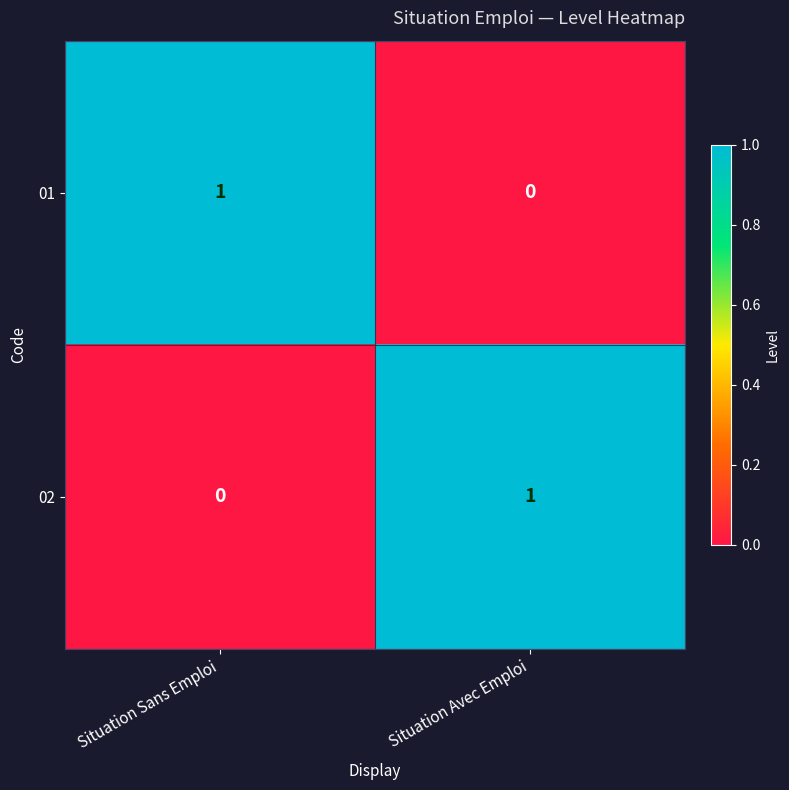

Rank the series at Situation Sans Emploi from lowest to highest value.

02, 01